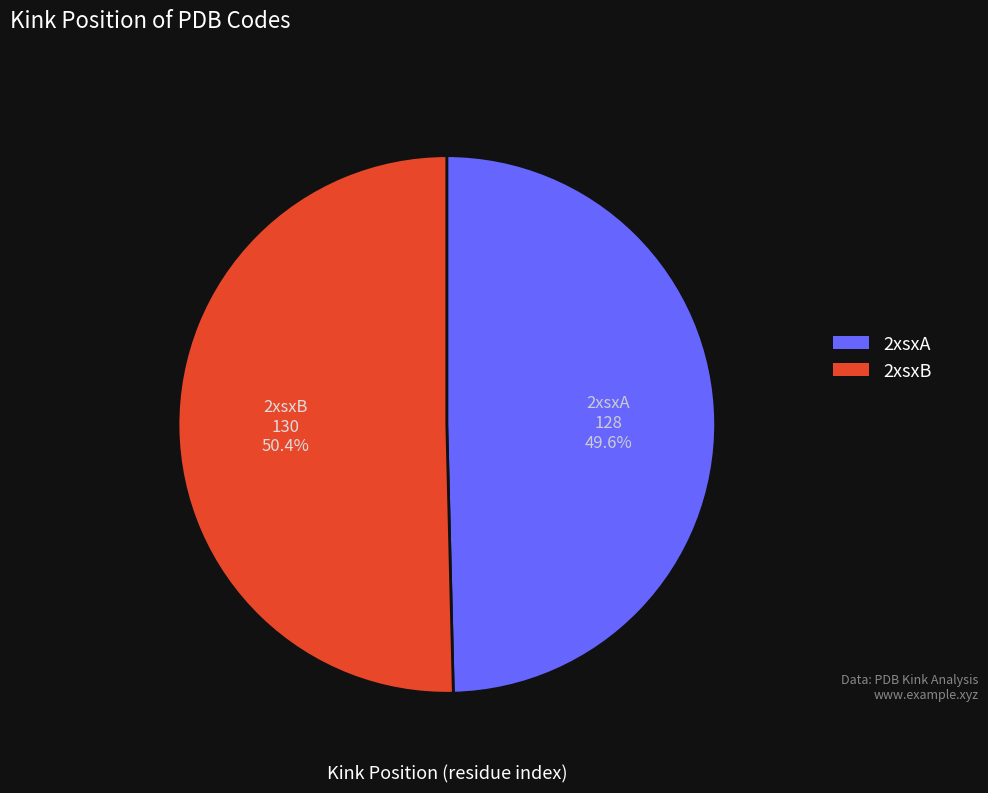

Is the sum of 2xsxA and 2xsxB greater than half?

Yes